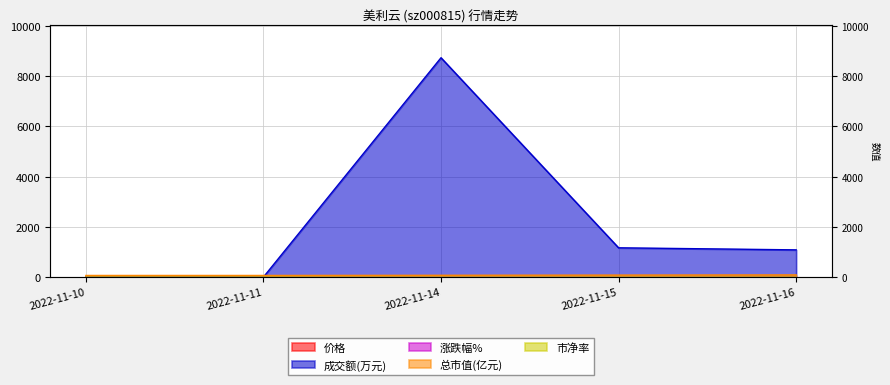

At how many categories does at least one series exceed 3513?

1